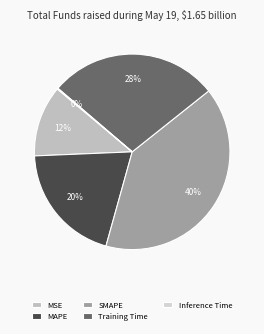

Which category has the smallest portion of the pie?

Inference Time